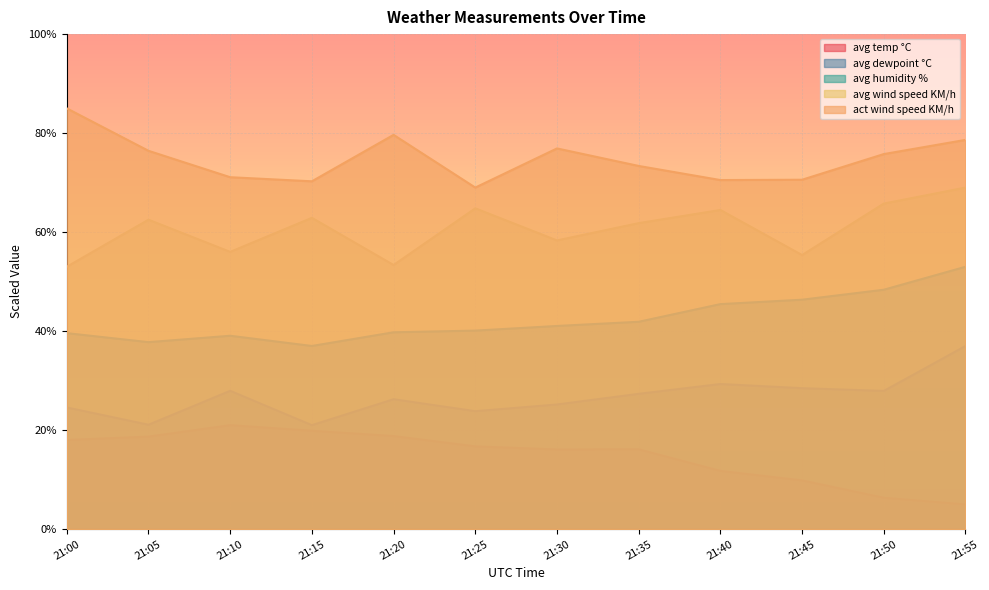

True or false: avg wind speed KM/h and avg temp °C cross at least once.

False